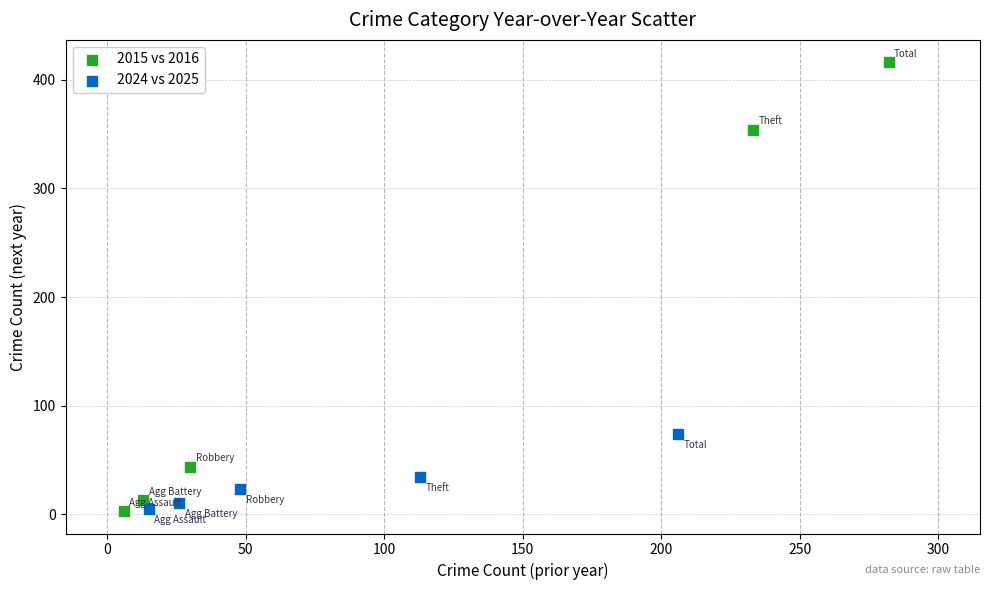

Which series reaches the maximum Y coordinate?

2015 vs 2016